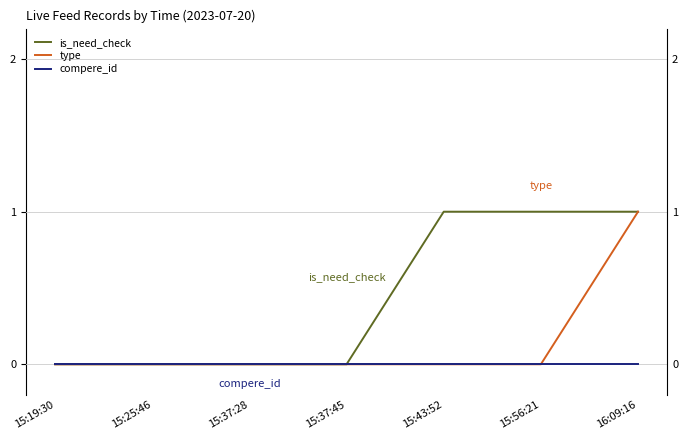

Is it true that is_need_check equals 1 at 16:09:16?

True